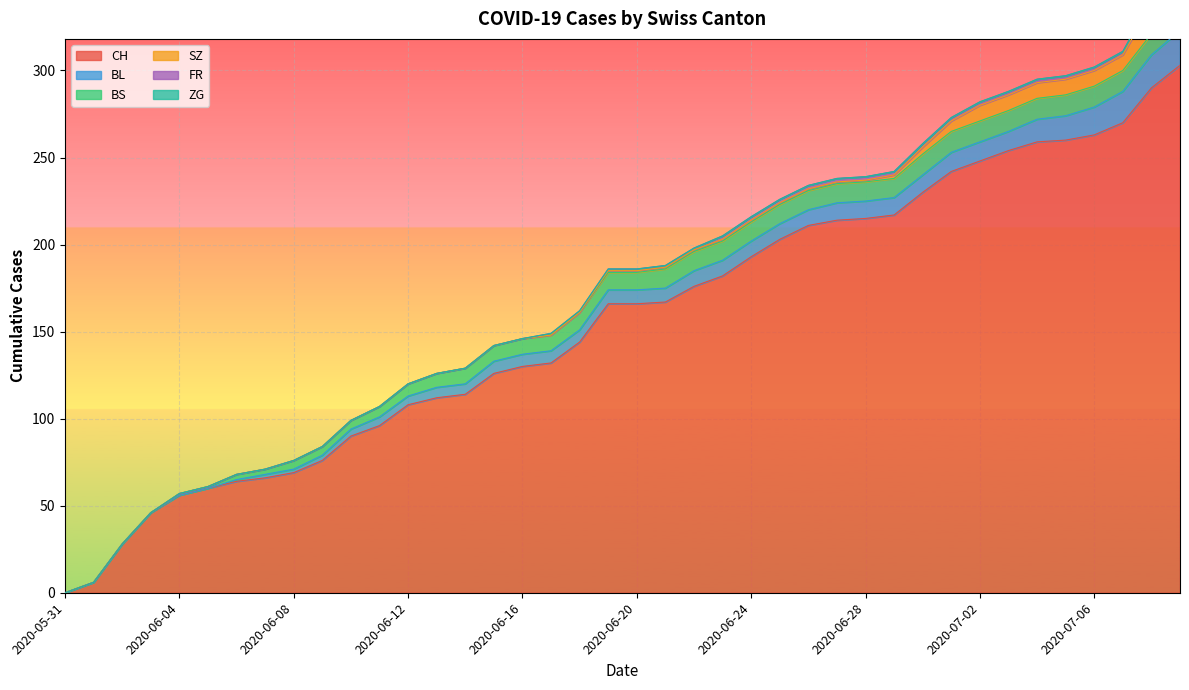

At which category is the sum across all series the highest?

2020-07-09